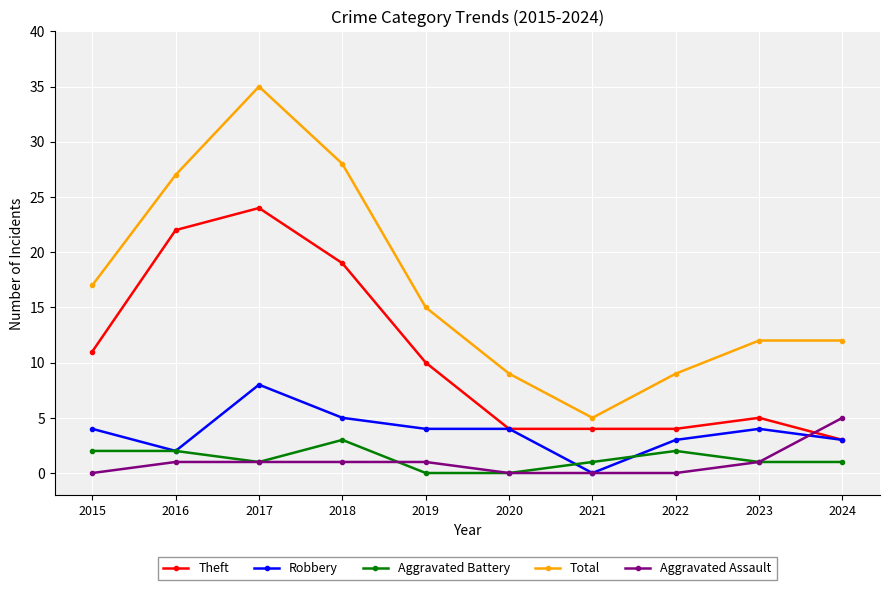

At which label is Total closest to 20?

2015